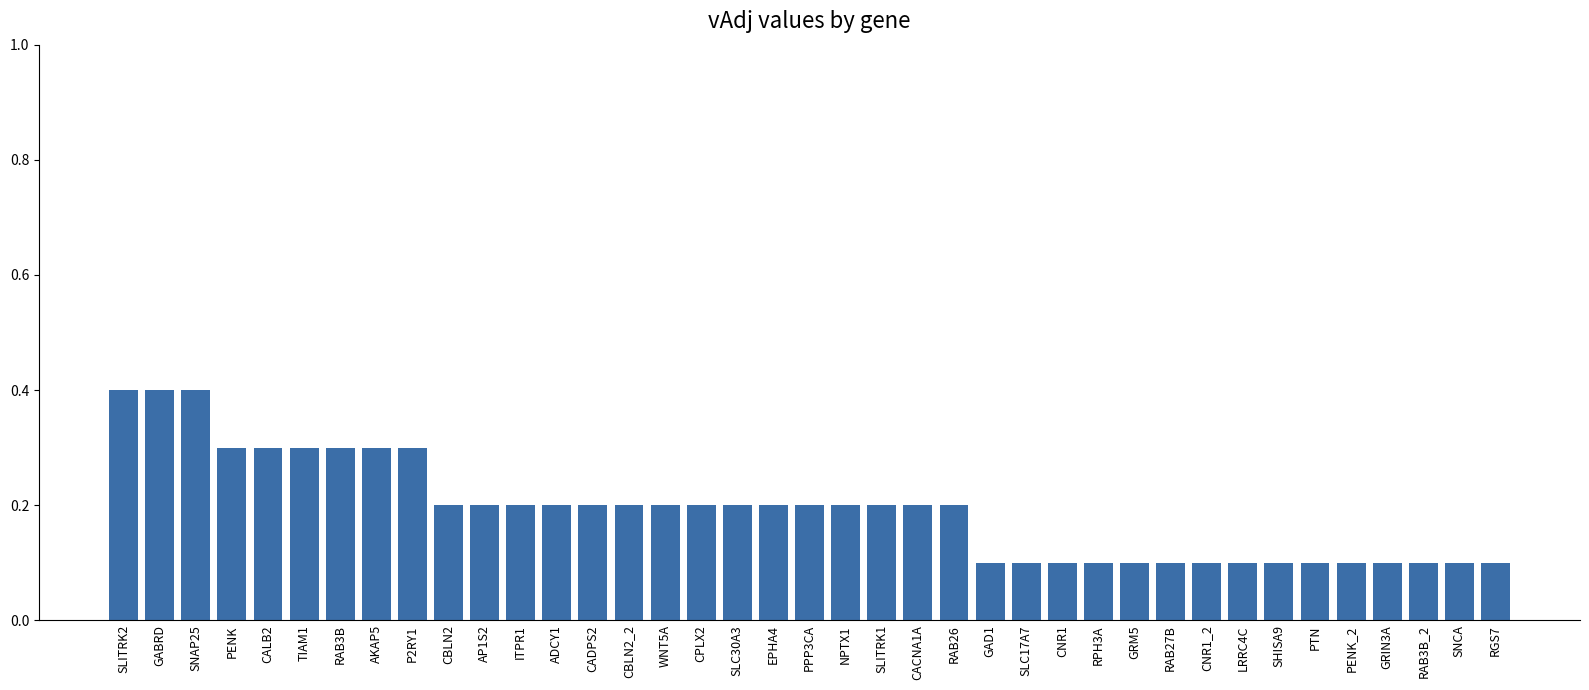

Count the values in the range 0 to 1.

39